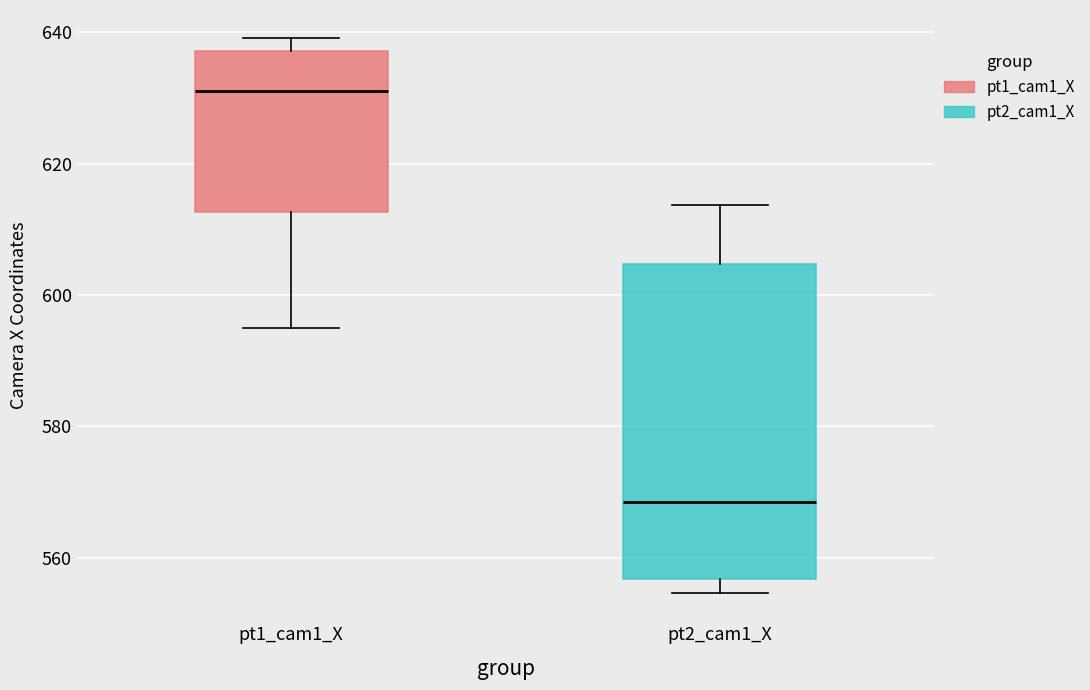

Reading left to right, read every box against the y-axis: the position of its median line, the range the box covers, and the ends of its whiskers. The values are not printed on the chart, so give them approximately, as read against the axis.

pt1_cam1_X: median 632, box 612 to 638, whiskers 596 to 640
pt2_cam1_X: median 568, box 556 to 604, whiskers 554 to 614